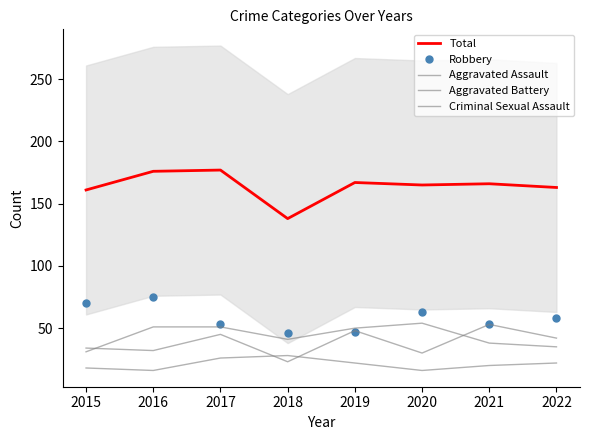

Between 2020 and 2021, which series saw the biggest shift?

Aggravated Assault